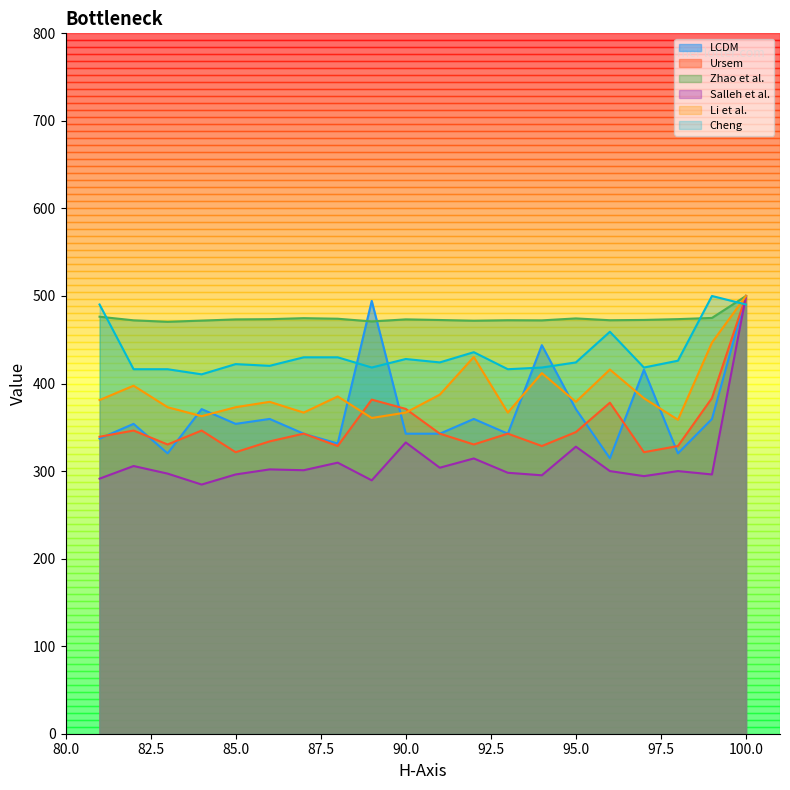

Where is Zhao et al. nearest to the value 485?

81